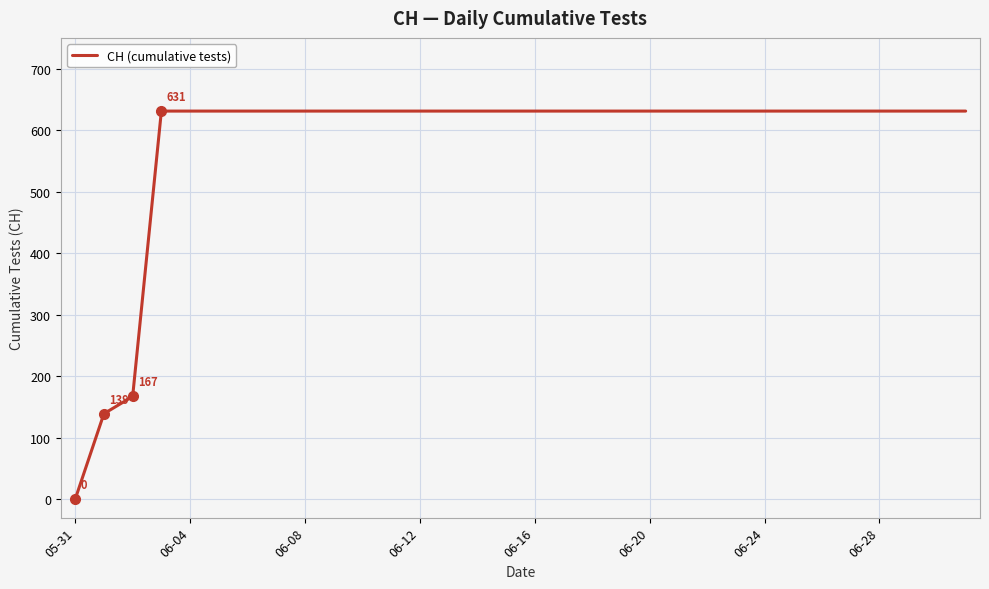

What is the difference between the maximum and minimum values?

631